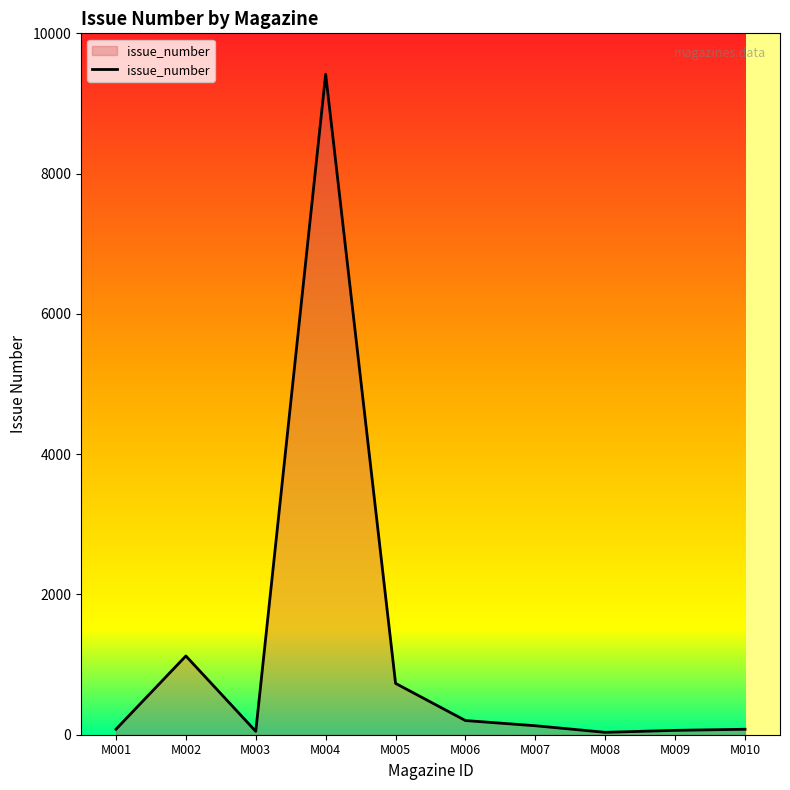

Which label corresponds to the largest value in the chart?

M004